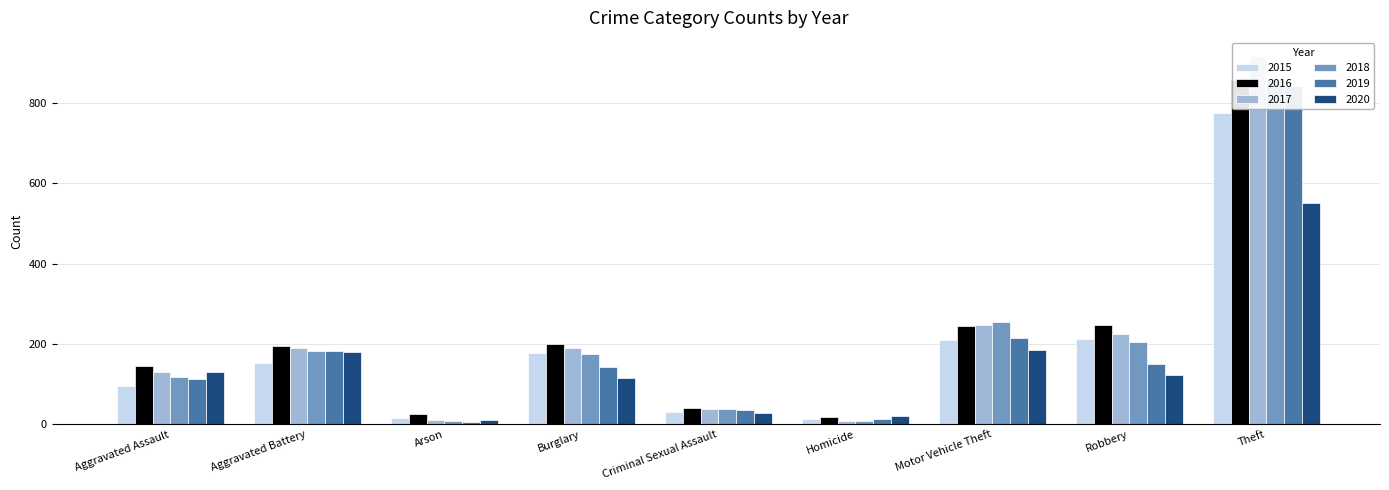

At which label does 2019 first exceed 143?

Aggravated Battery